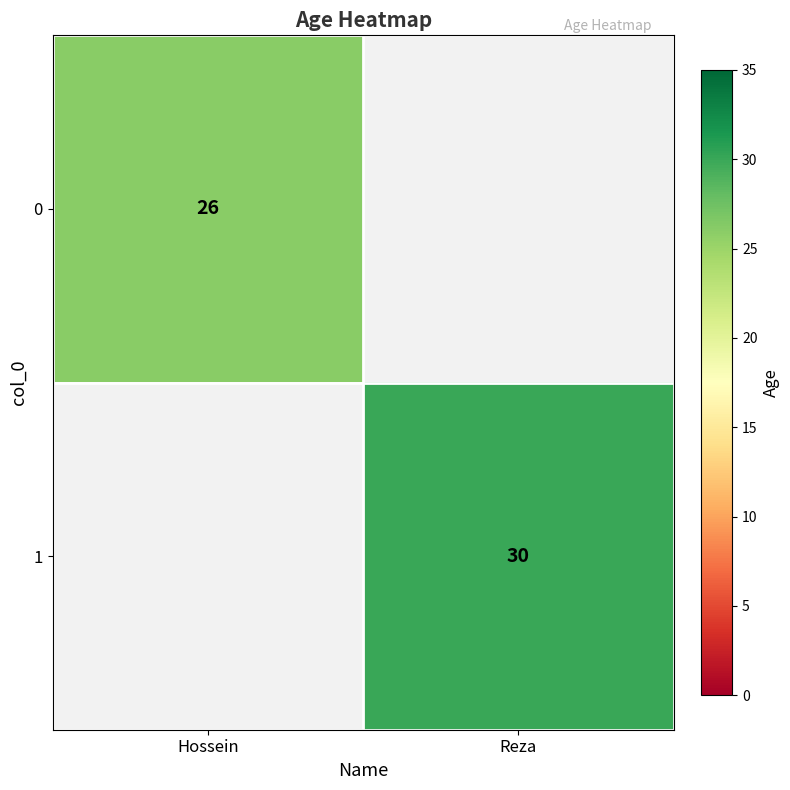

Is it true that 1 equals 30 at Reza?

True